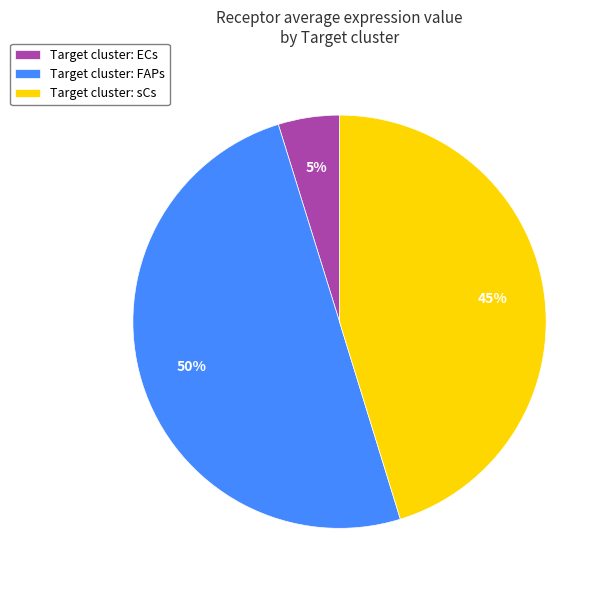

To the nearest percent, what is the difference between the largest and smallest slice percentages?

45%